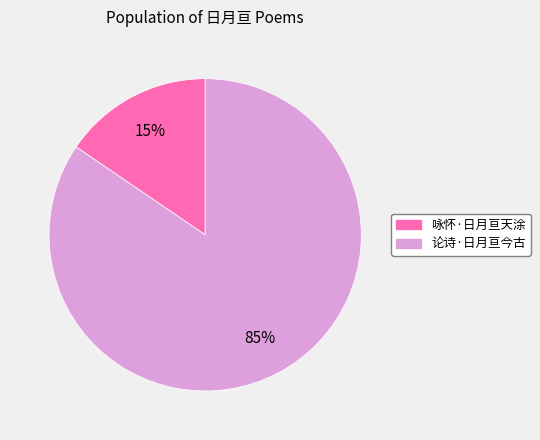

Which slice is the smallest?

咏怀·日月亘天涂